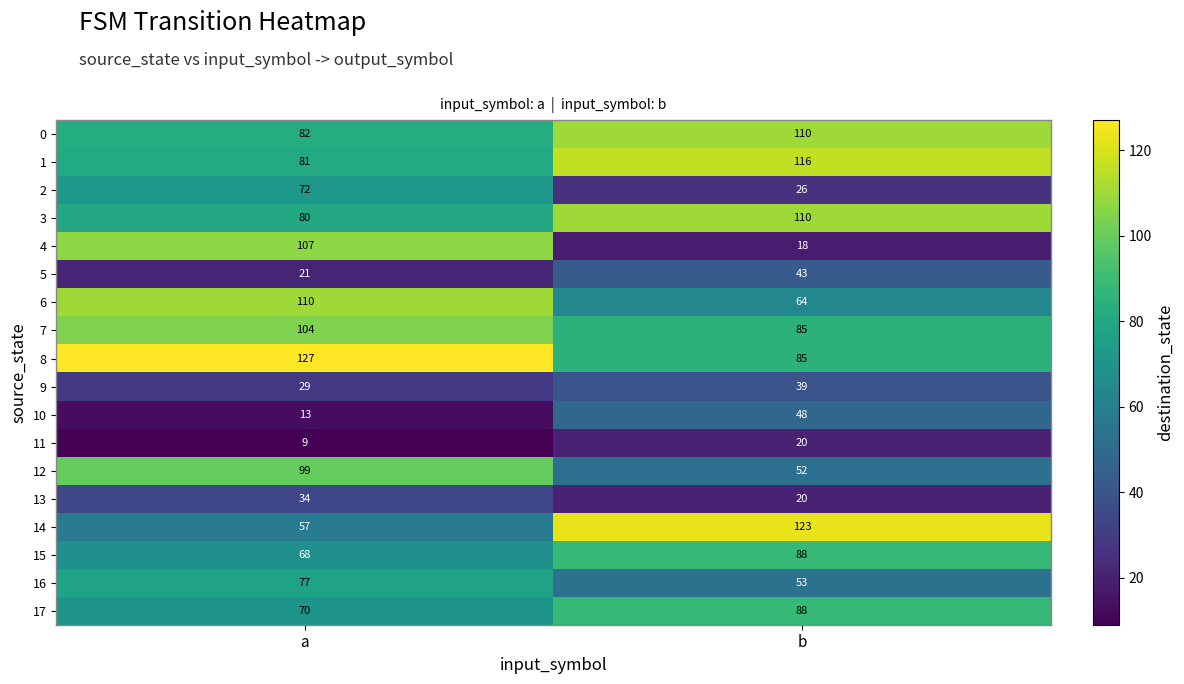

At which label is 7 closest to 94?

b